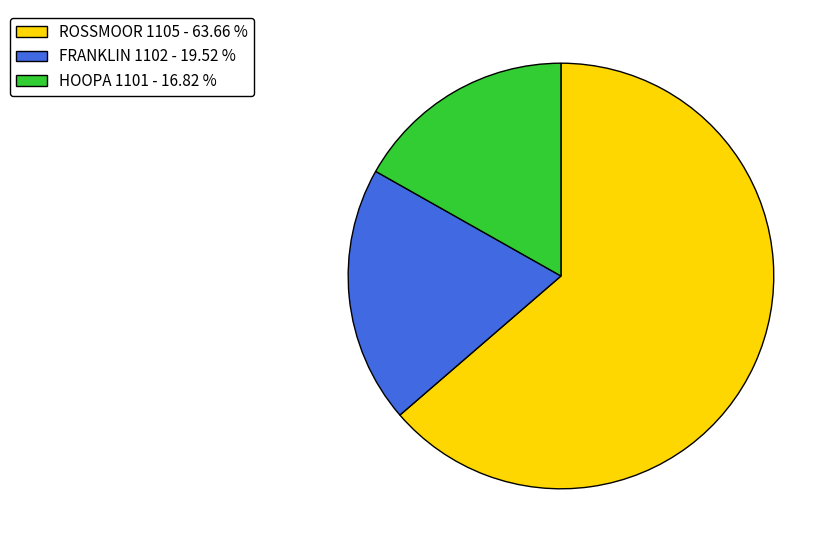

How many segments does this pie chart have?

3